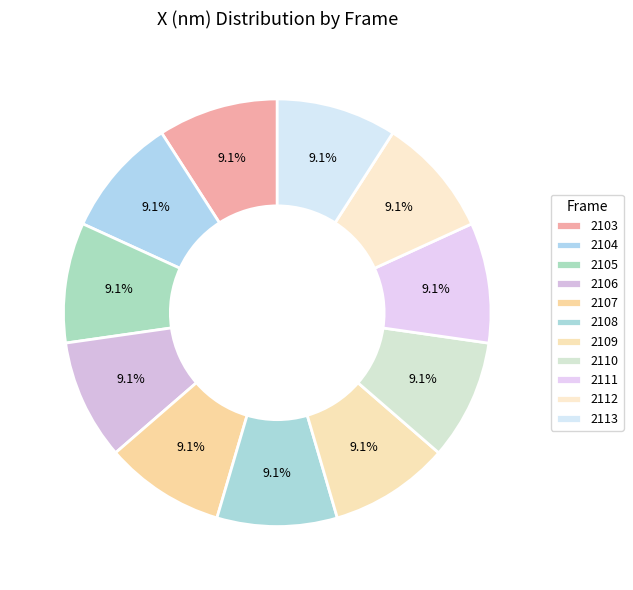

Is the sum of 2112 and 2106 greater than half?

No